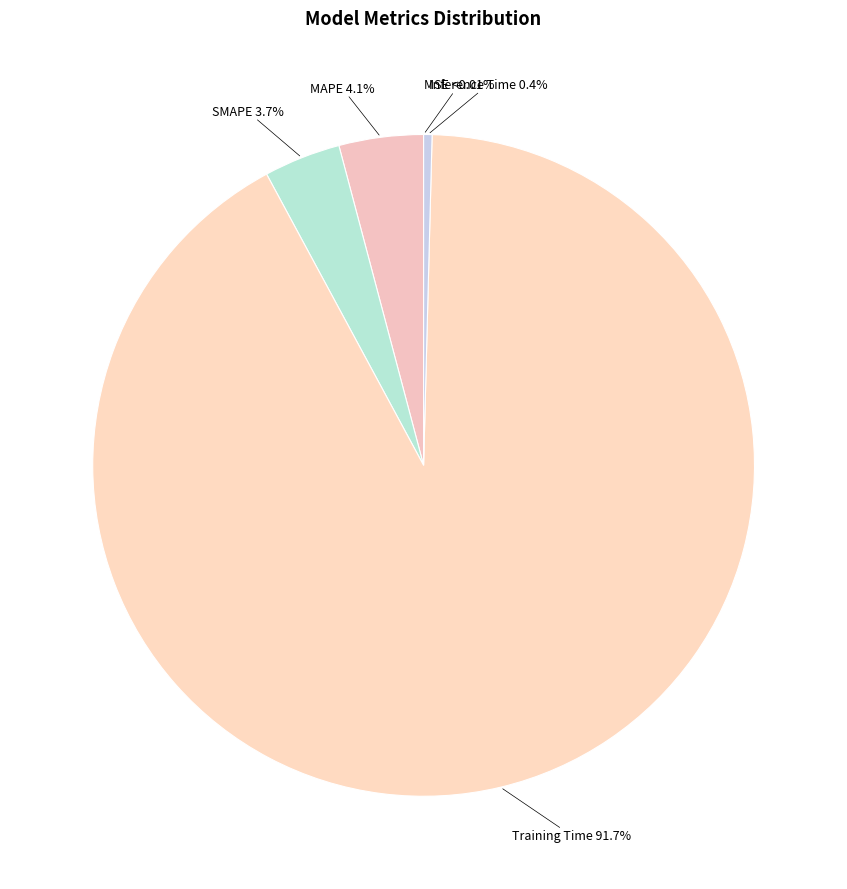

Which category has the biggest portion of the pie?

Training Time